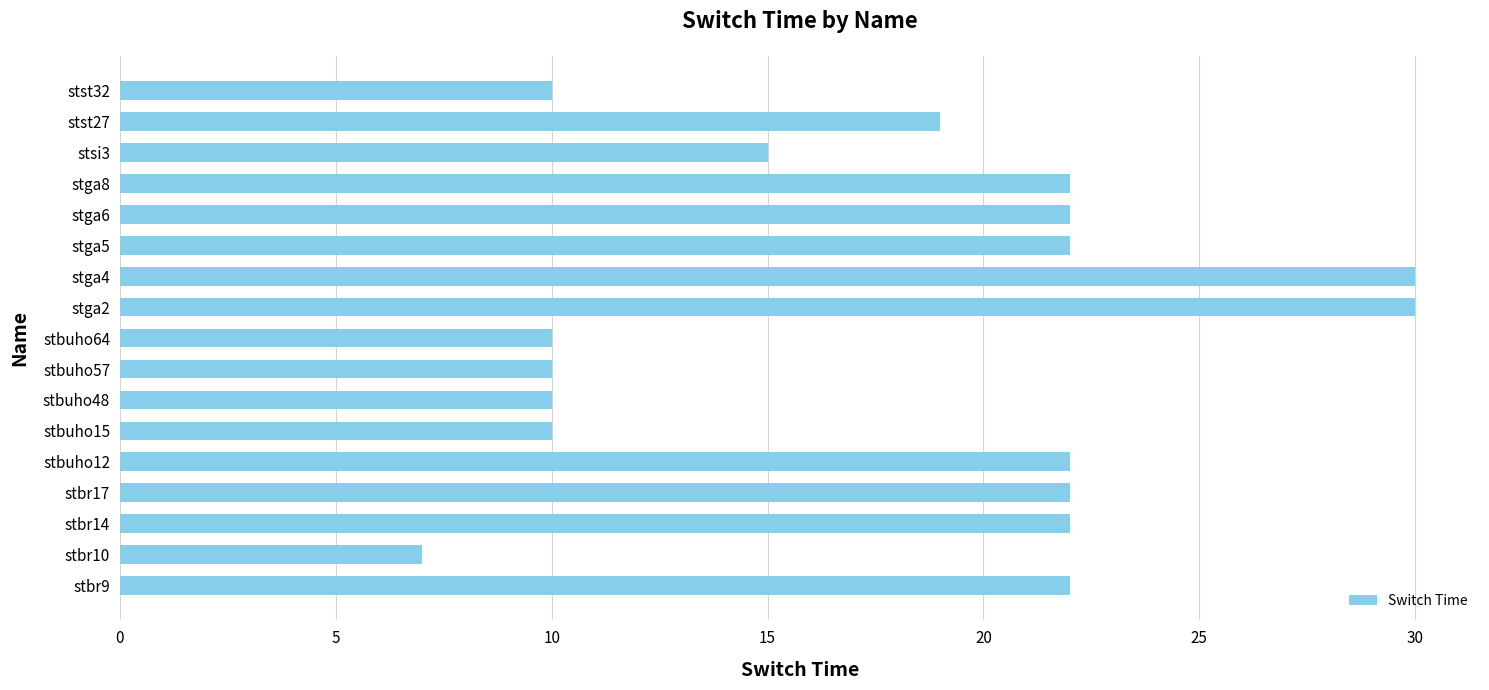

What is the change in value from stbr9 to stbr10?

-15